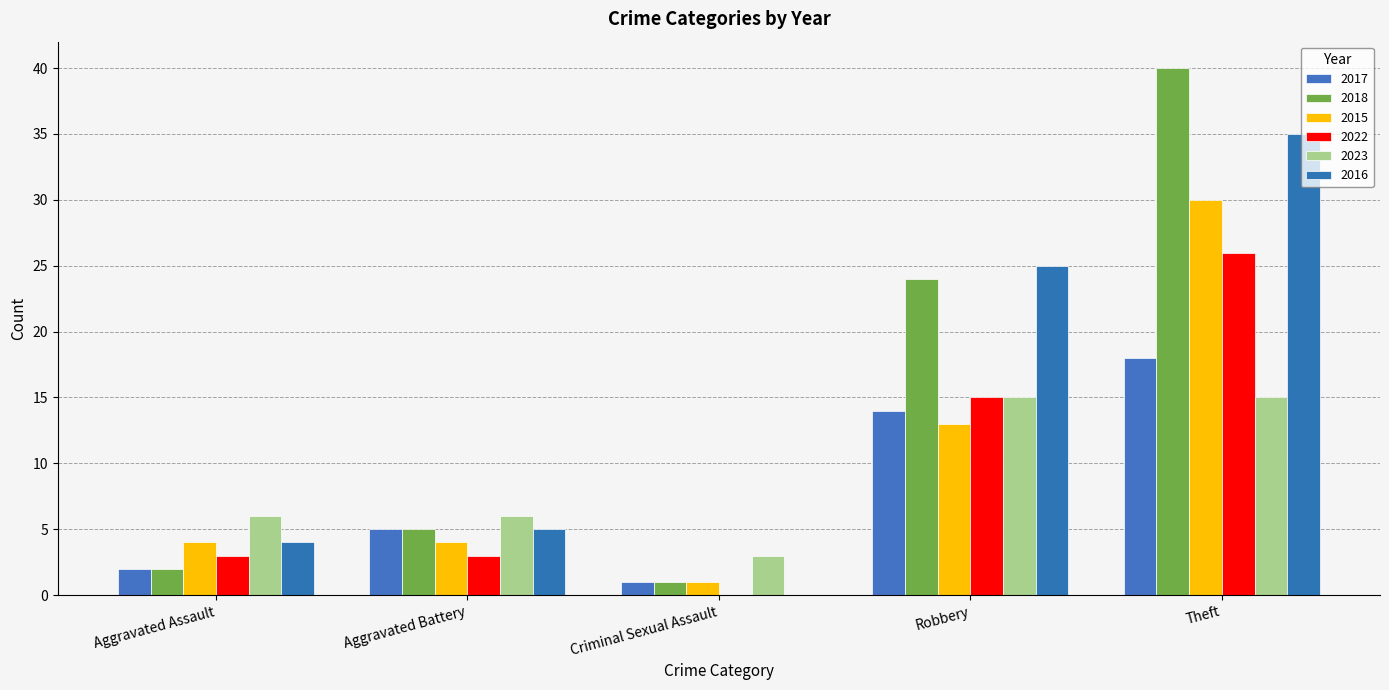

How many series are shown in this chart?

6